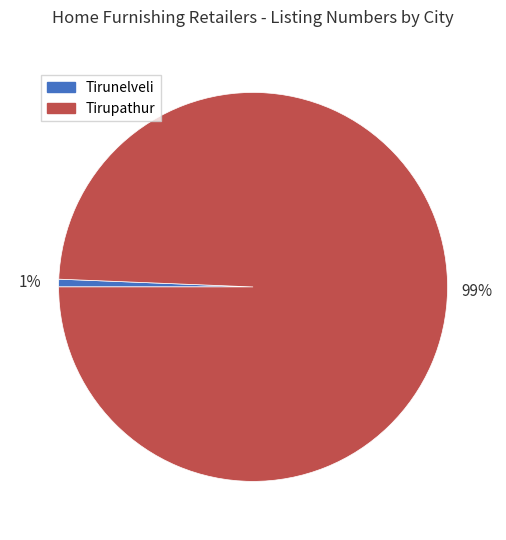

Count the number of slices in the pie.

2